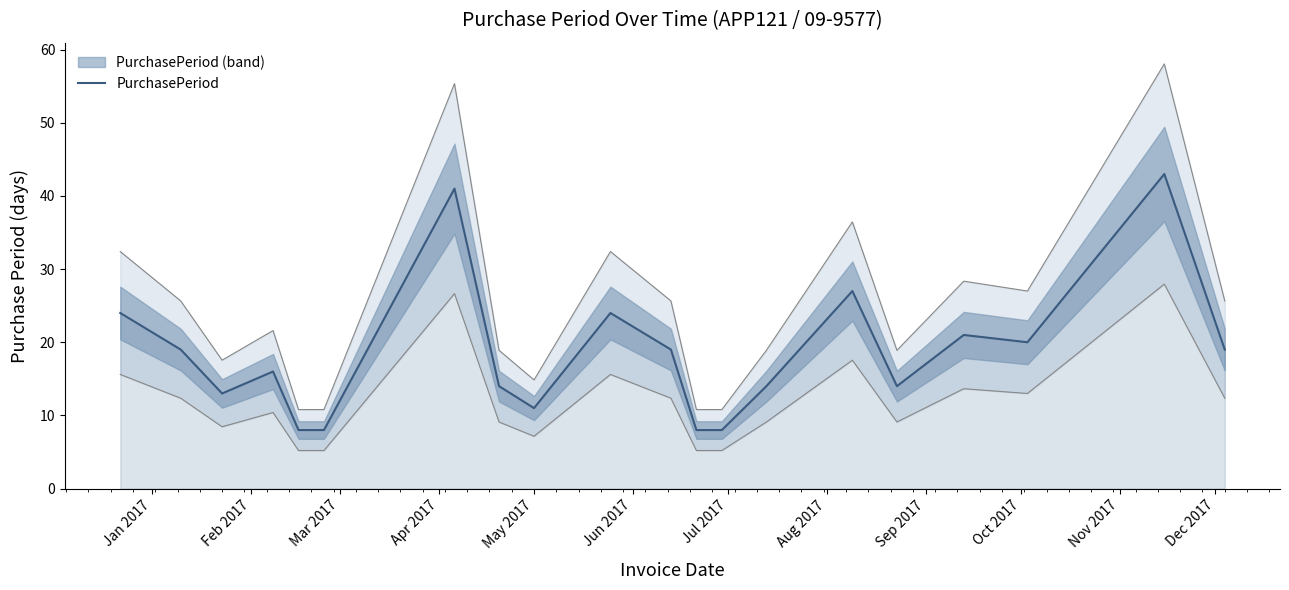

Where does the data first go above 19?

Jan 2017